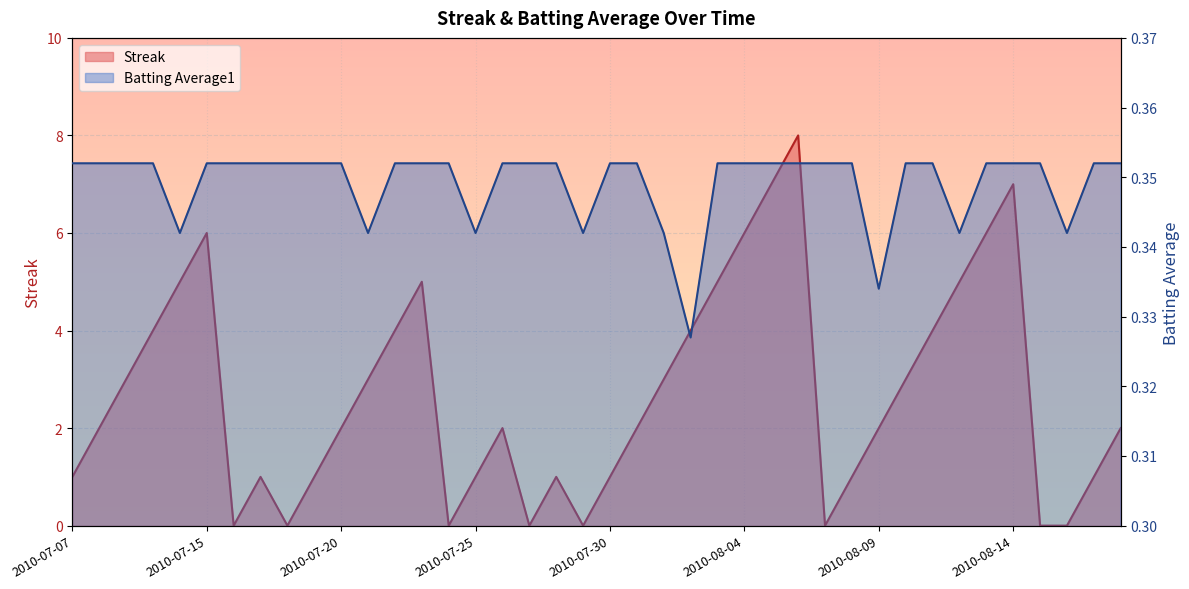

Reading left to right, what are all the values shown in this chart?

Streak: 1.0	2.0	3.0	4.0	5.0	6.0	0.0	1.0	0.0	1.0	2.0	3.0	4.0	5.0	0.0	1.0	2.0	0.0	1.0	0.0	1.0	2.0	3.0	4.0	5.0	6.0	7.0	8.0	0.0	1.0	2.0	3.0	4.0	5.0	6.0	7.0	0.0	0.0	1.0	2.0
Batting Average1: 0.4	0.4	0.4	0.4	0.3	0.4	0.4	0.4	0.4	0.4	0.4	0.3	0.4	0.4	0.4	0.3	0.4	0.4	0.4	0.3	0.4	0.4	0.3	0.3	0.4	0.4	0.4	0.4	0.4	0.4	0.3	0.4	0.4	0.3	0.4	0.4	0.4	0.3	0.4	0.4